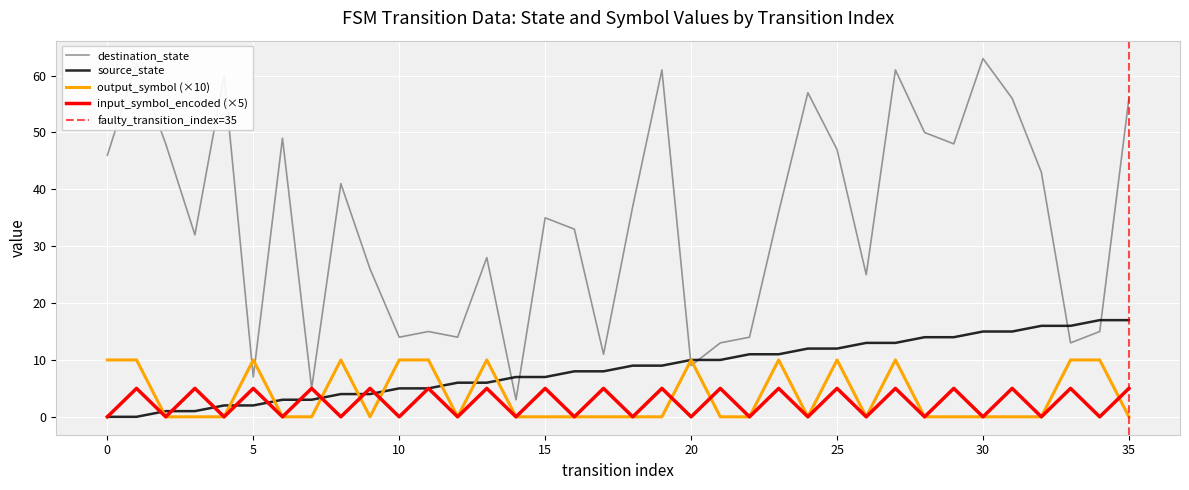

What is the difference between the source_state values at 27 and 17?

5